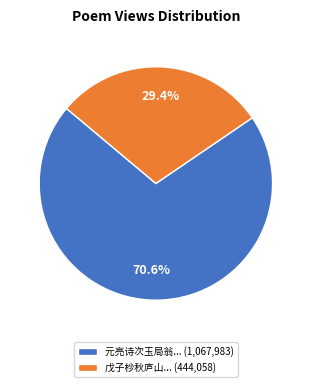

What is the largest slice in the pie chart?

元亮诗次玉局翁... (1,067,983)